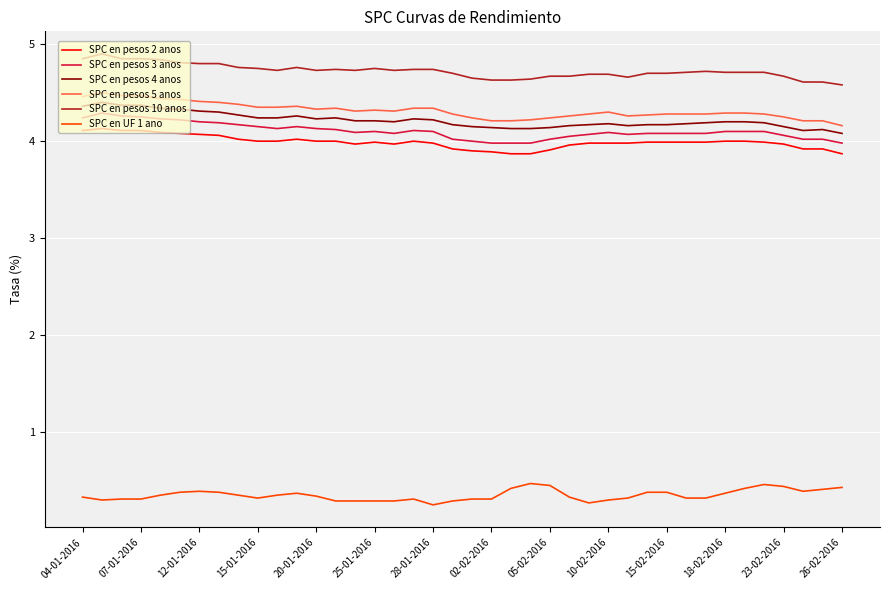

What is the greatest value displayed?

4.9